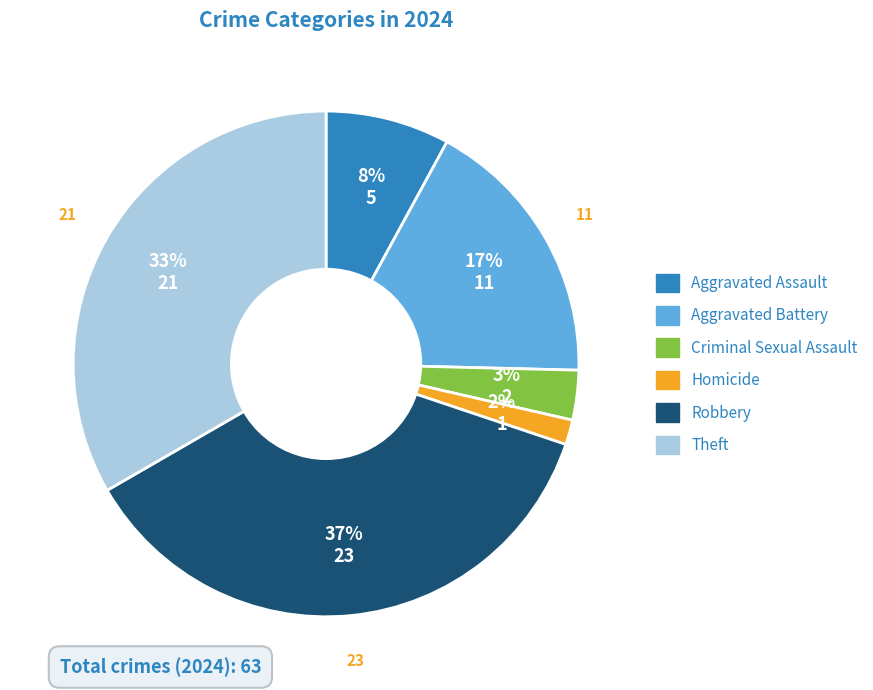

What is the smallest slice in the pie chart?

Homicide